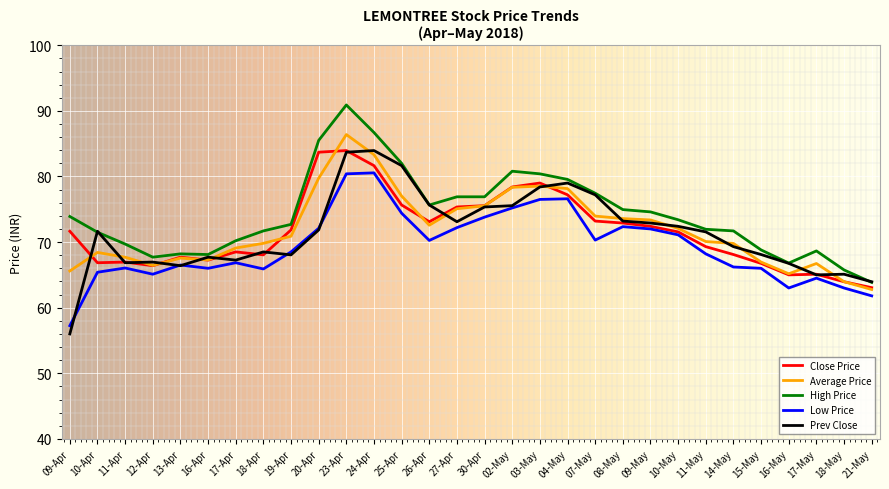

Which category has the highest value across all series?

23-Apr